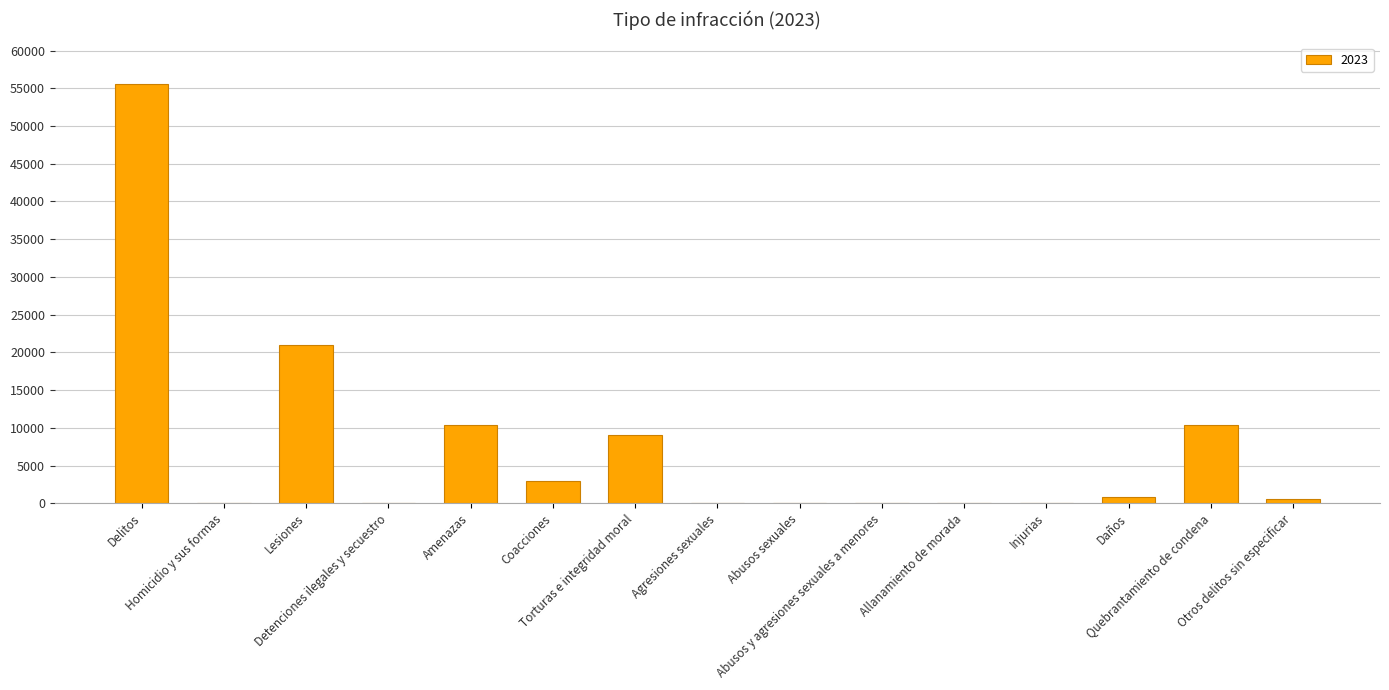

How many series are shown in this chart?

1